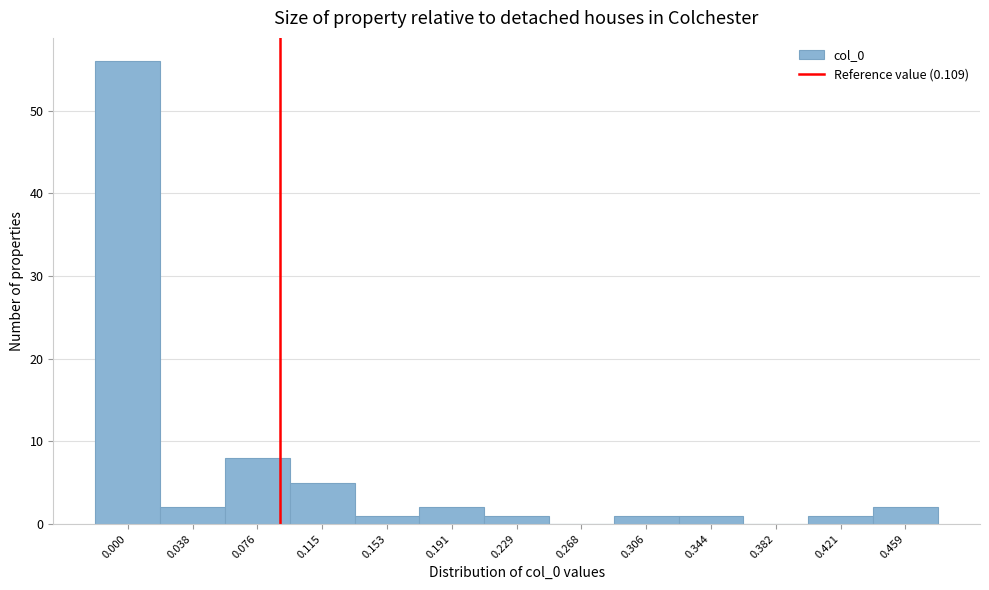

What is the greatest value displayed?

56